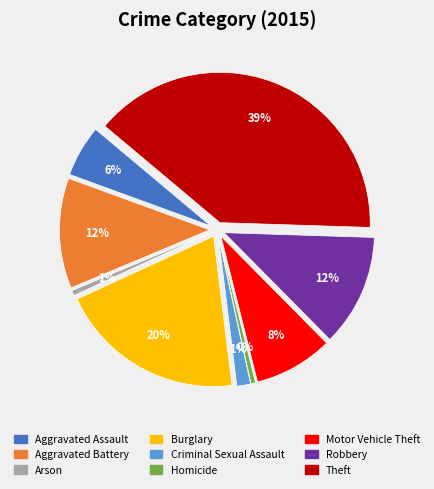

To the nearest percent, what is the difference between the largest and smallest slice percentages?

39%